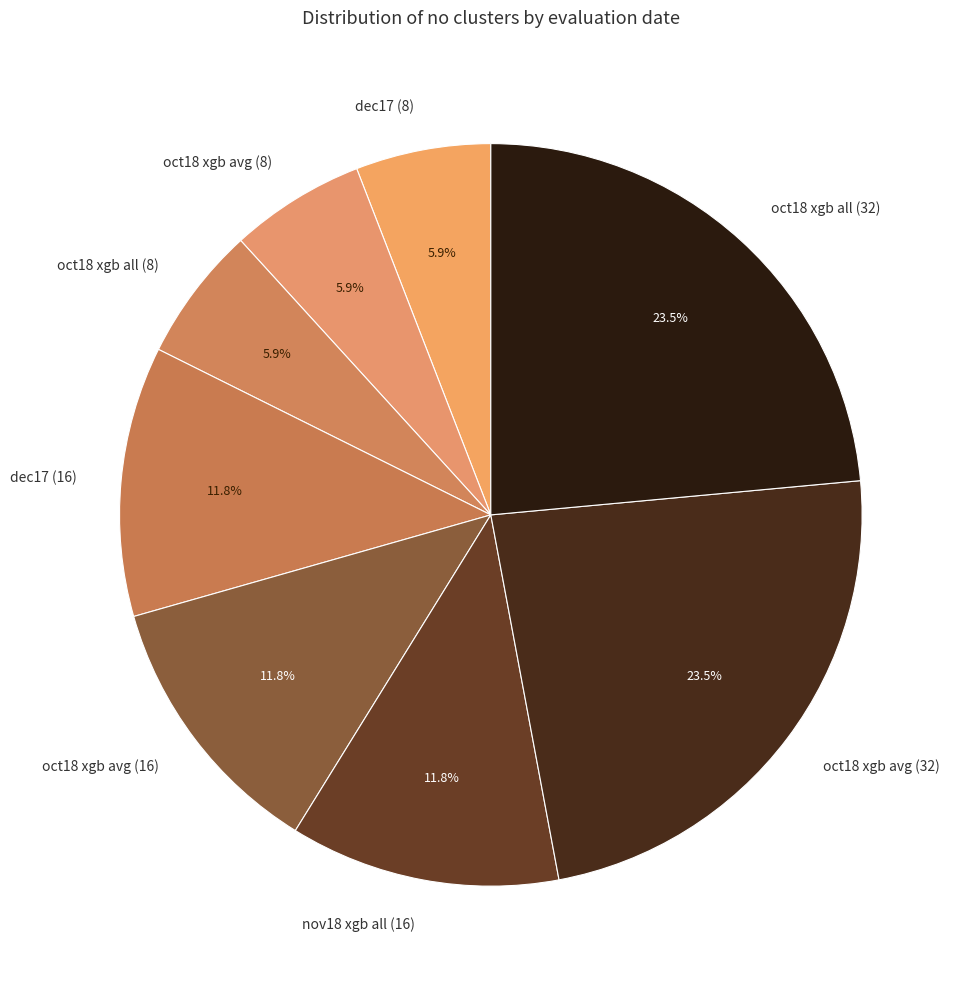

To the nearest percent, what is the average slice percentage?

12%